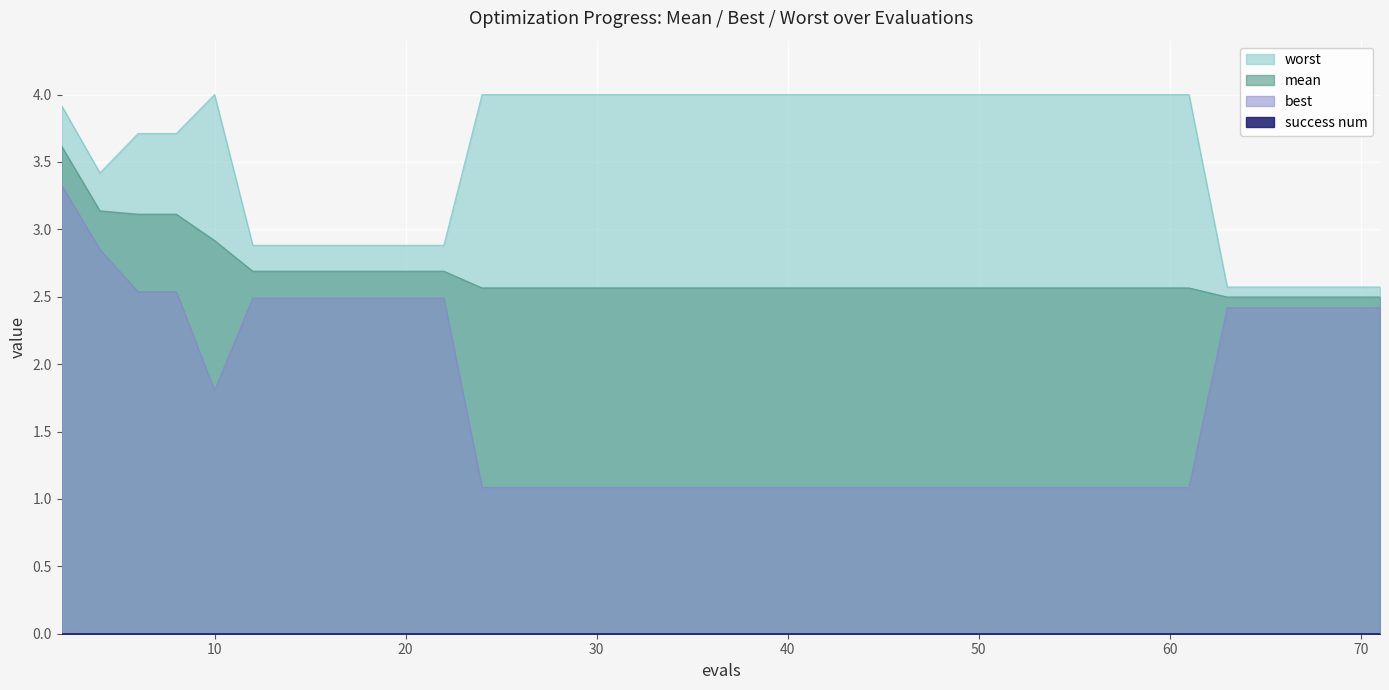

What is the sum of the worst values at 12 and 57?

6.9